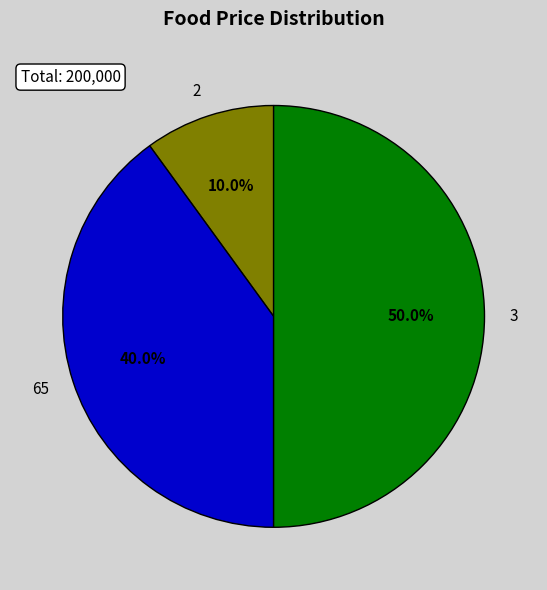

What percentage is the 65 slice, to the nearest percent?

40%